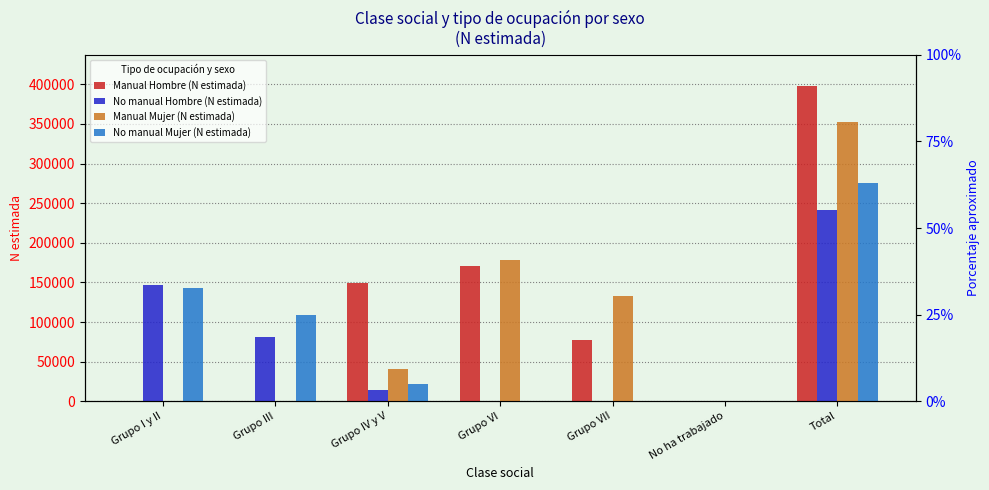

Which series has the largest range (max minus min)?

Manual Hombre (N estimada)